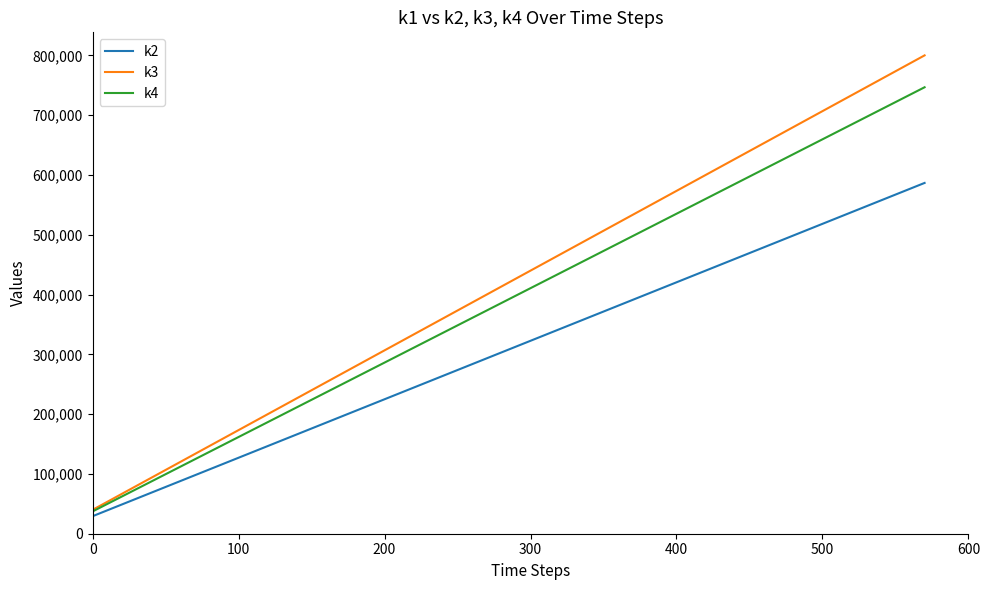

Rank the series by their average value, from lowest to highest.

k2, k4, k3